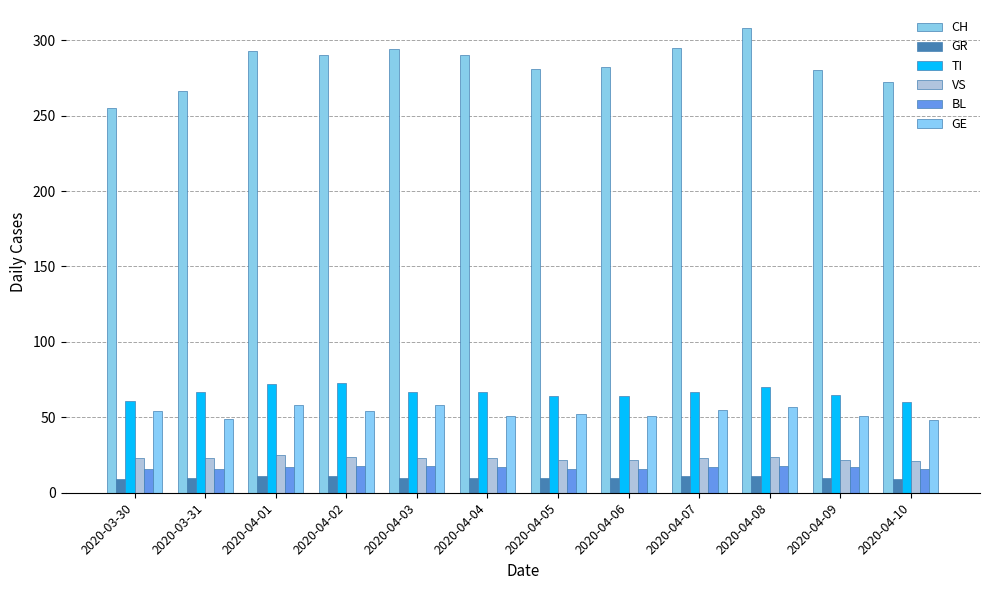

Count the GR values in the range 10 to 11.

10